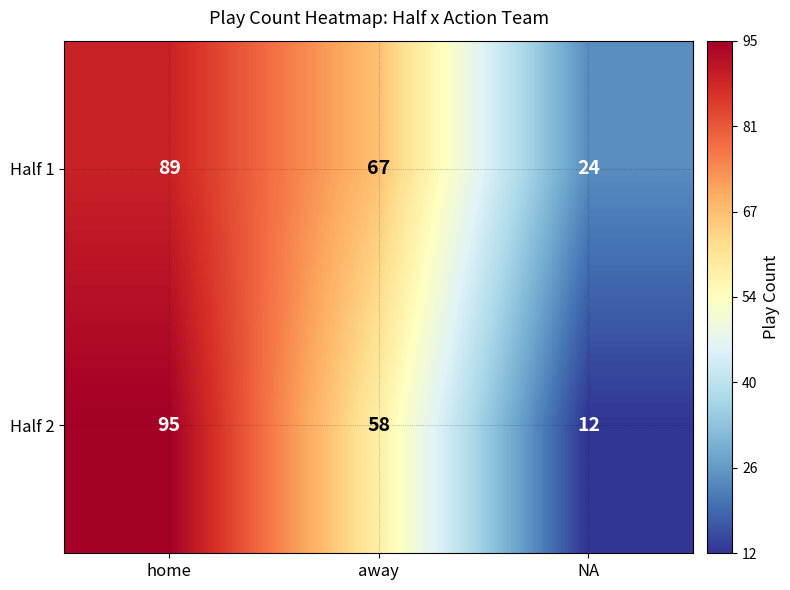

The Half 2 series shows 4 at NA. True or false?

False